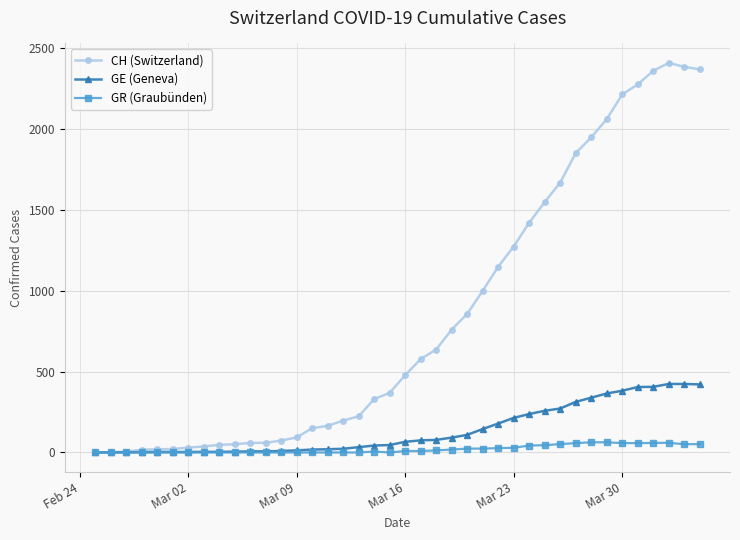

How many data points in GE (Geneva) are less than 66?

20